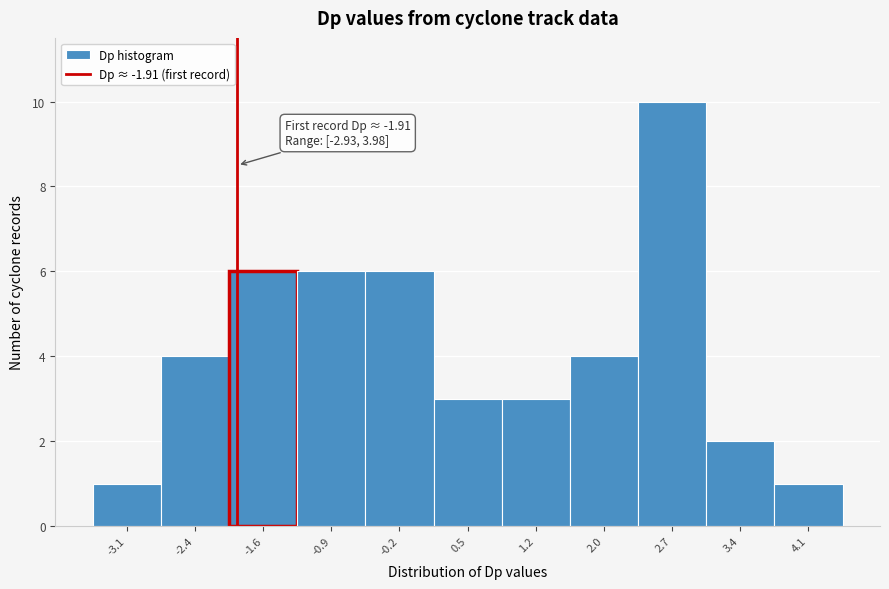

Which range on the x-axis has the tallest bar?

2.3 to 3.0